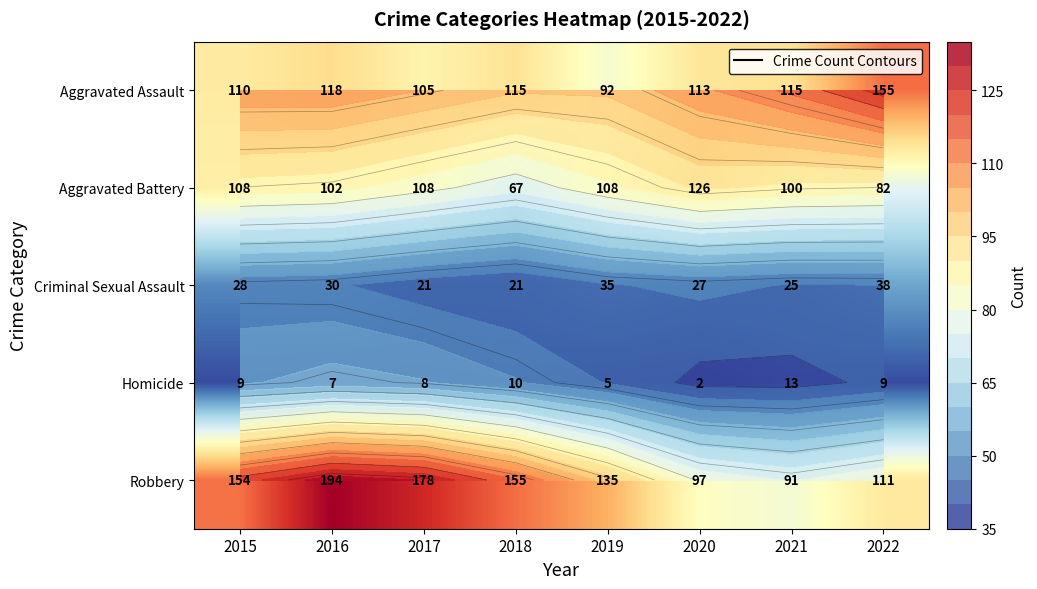

What is the maximum value for Homicide?

13